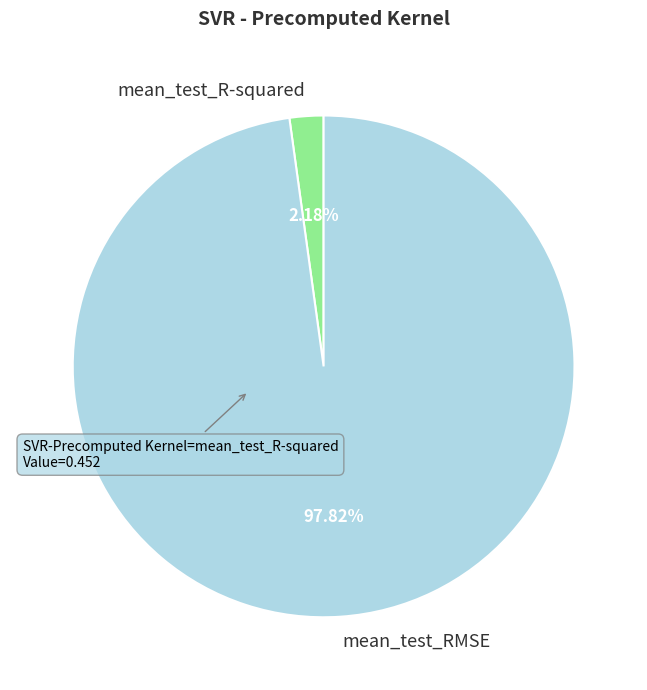

Between mean_test_RMSE and mean_test_R-squared, which is larger?

mean_test_RMSE